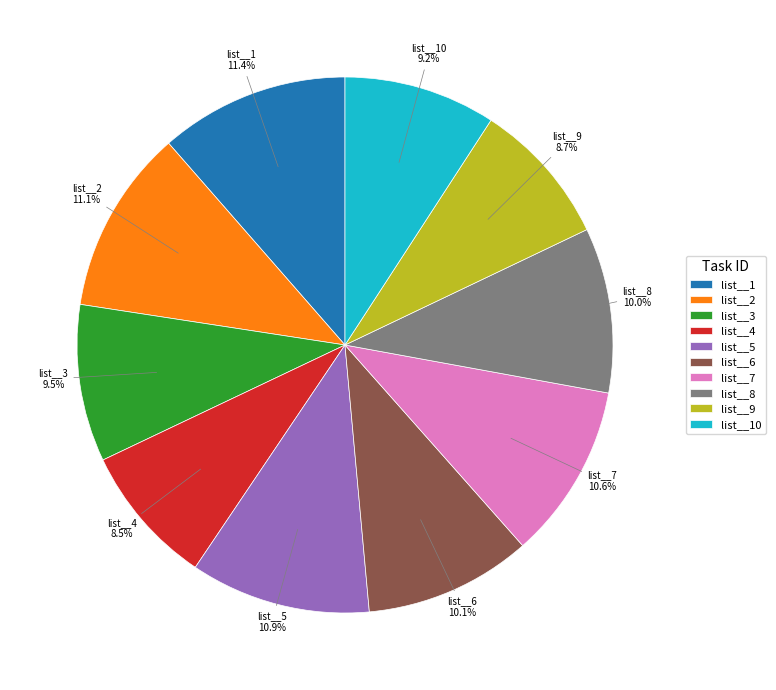

What percentage is the list__5 slice, to the nearest percent?

11%